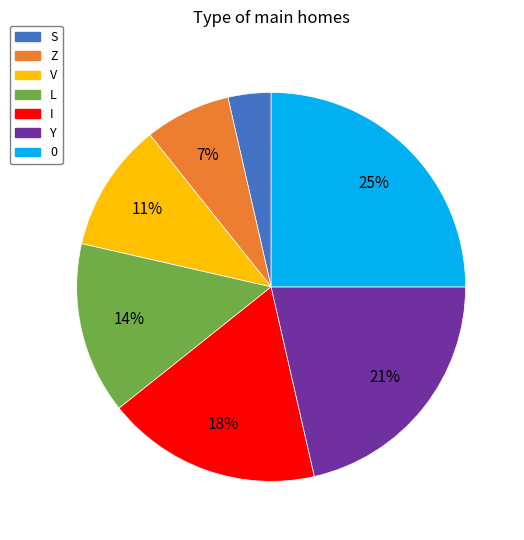

How many slices are in this pie chart?

7